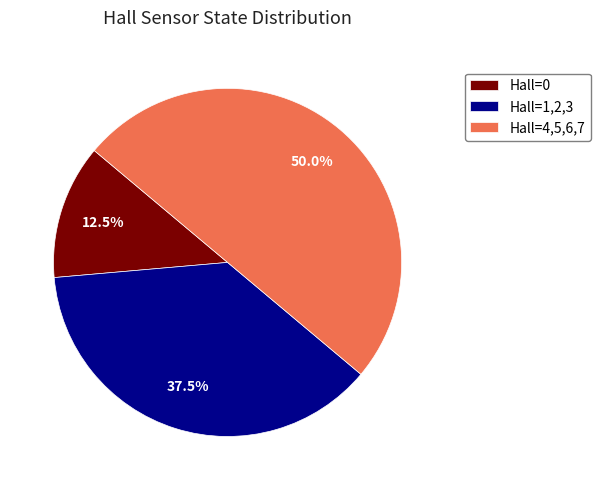

Which slice is the largest?

Hall=4,5,6,7